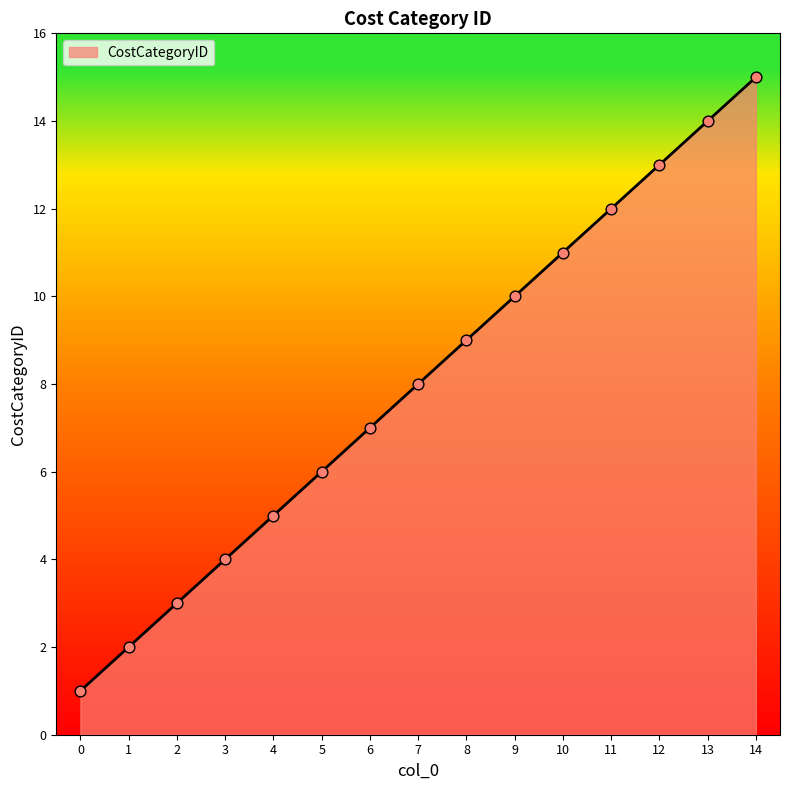

Between 11 and 0, which is larger?

11